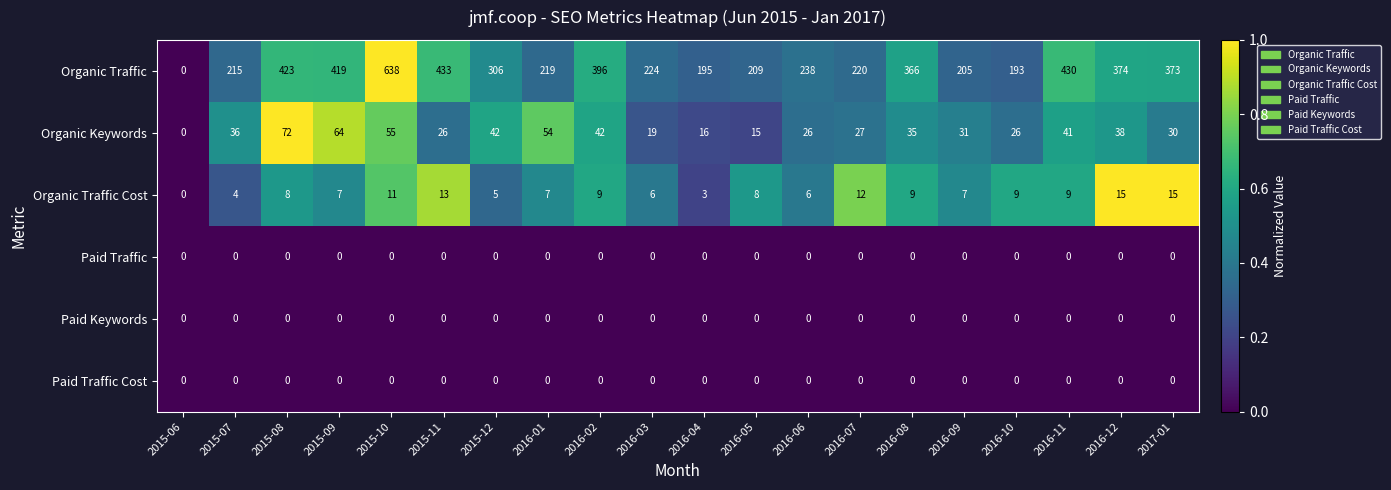

The Paid Traffic series shows 0 at 2016-07. True or false?

True